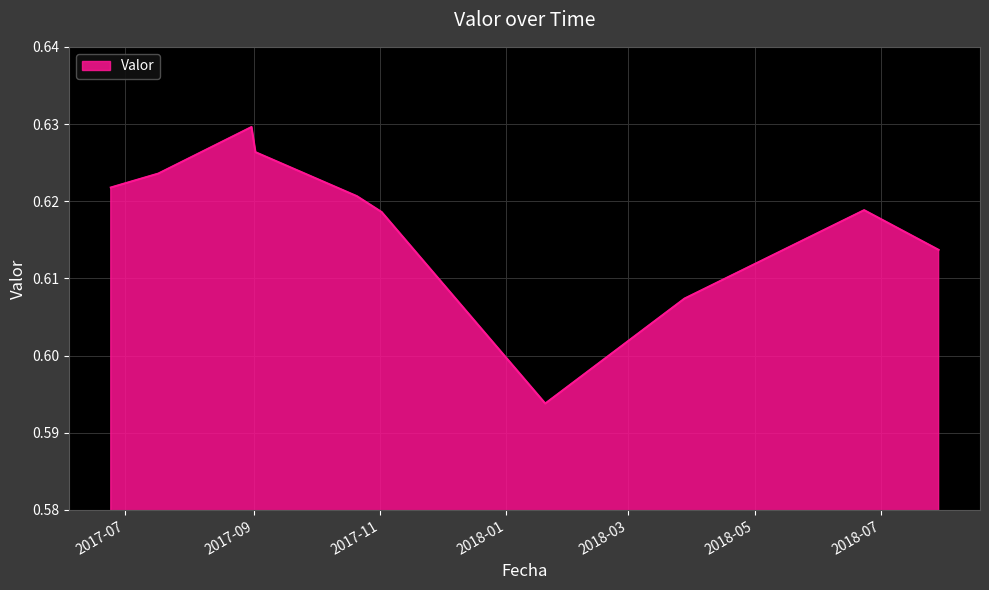

How many values are between 0 and 1?

10